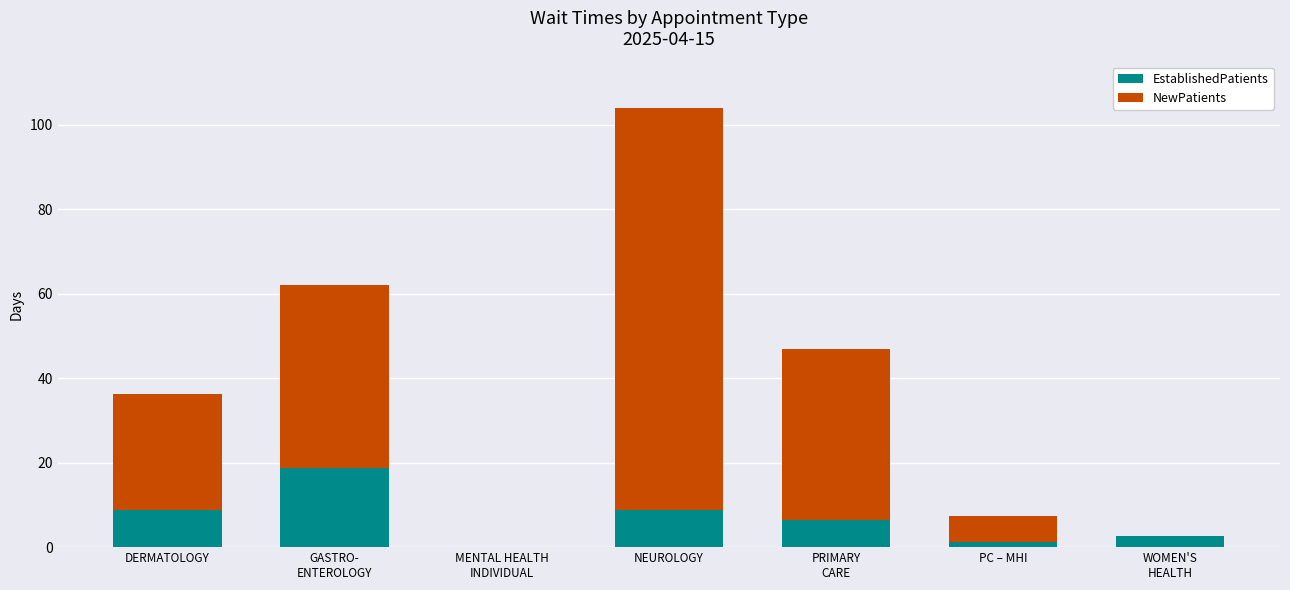

What value does the EstablishedPatients series have at NEUROLOGY?

8.8